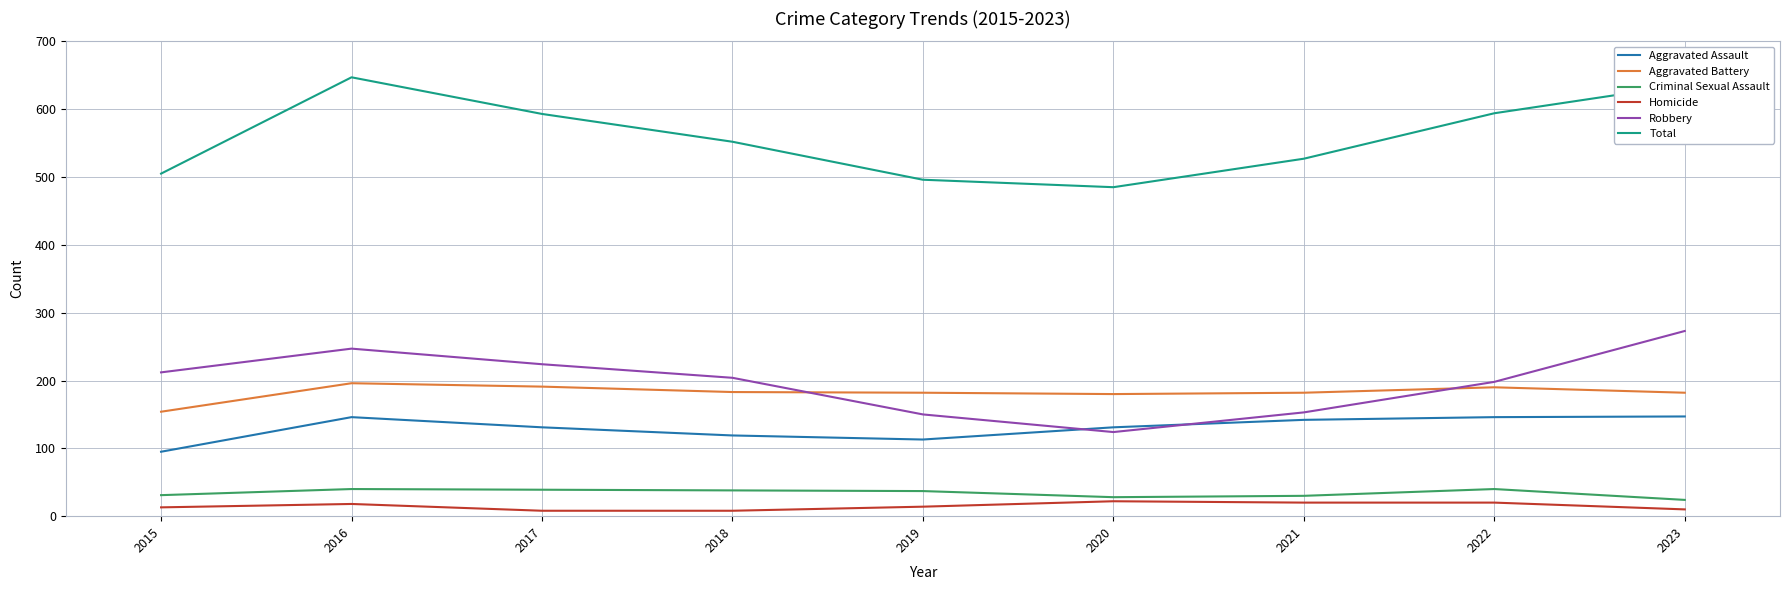

What is the approximate value of Aggravated Assault at 2016, to the nearest 5?

145